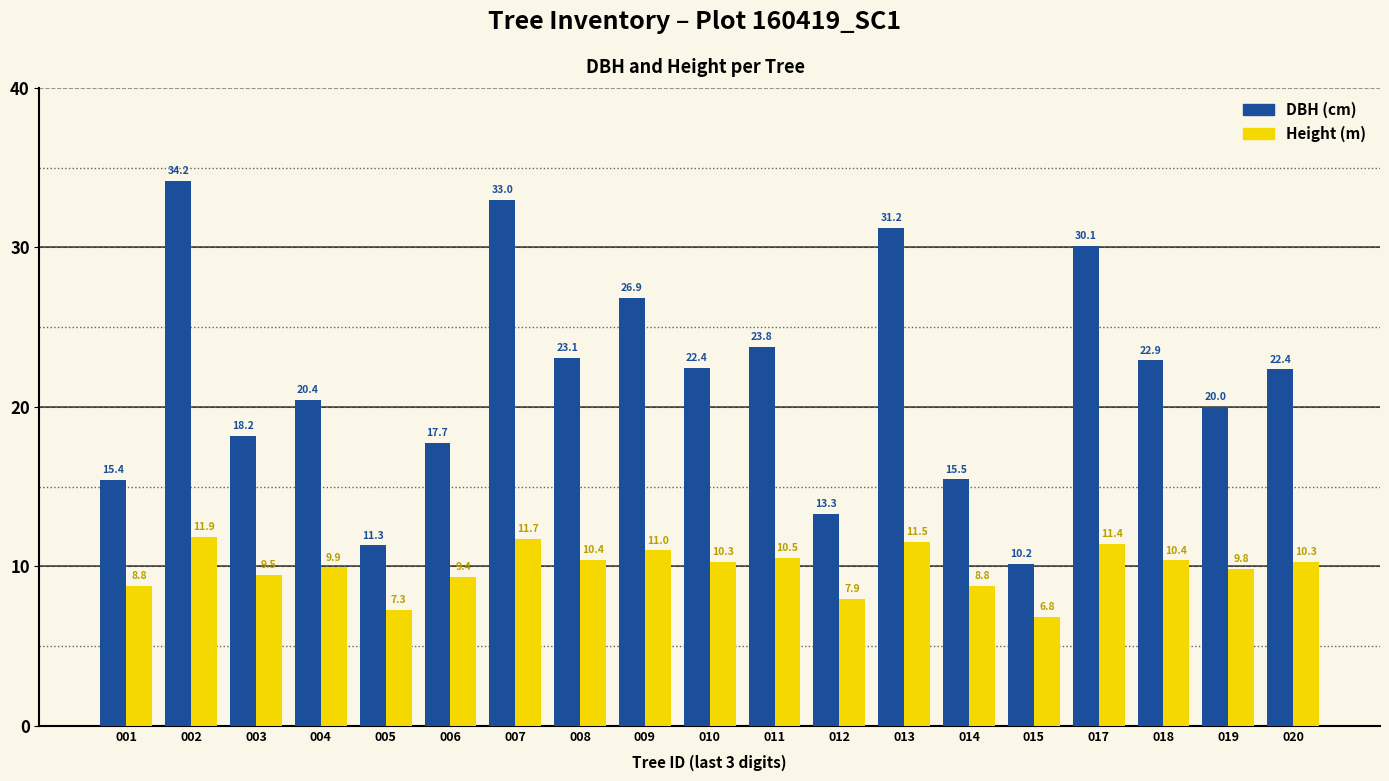

What is the difference between the highest and lowest values at 009?

15.9